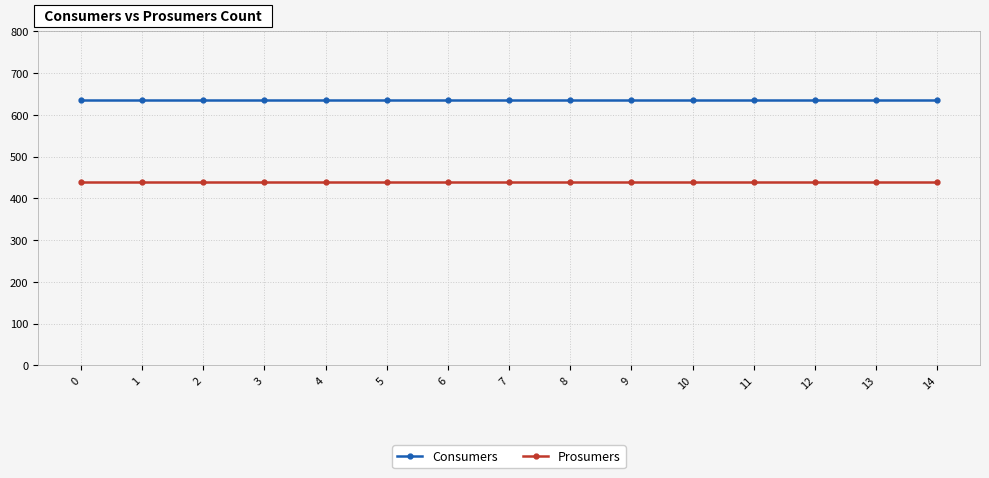

What is the total value across all series at 4?

1075